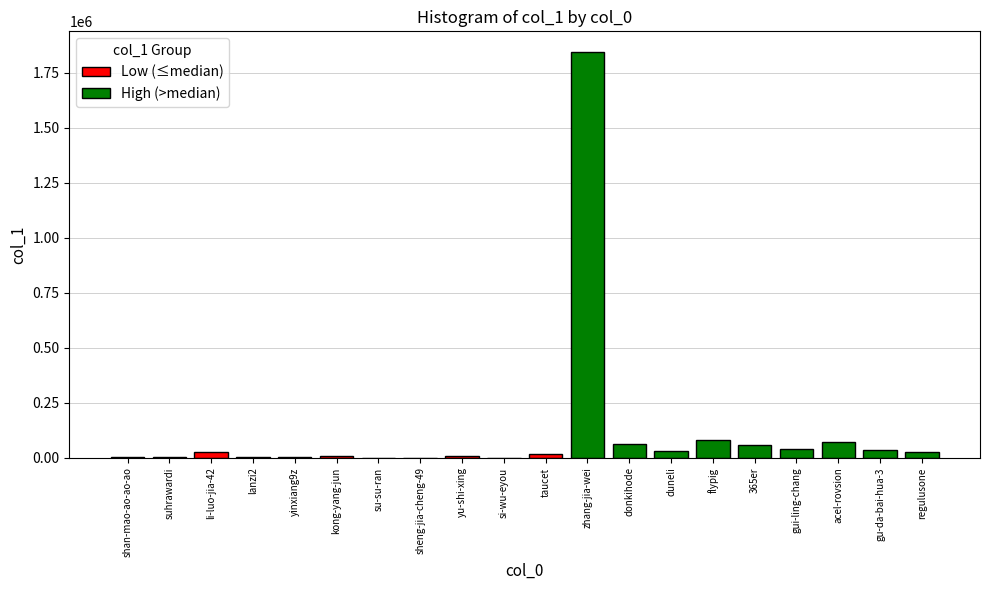

What is the sum of all Low (≤median) values?

68614